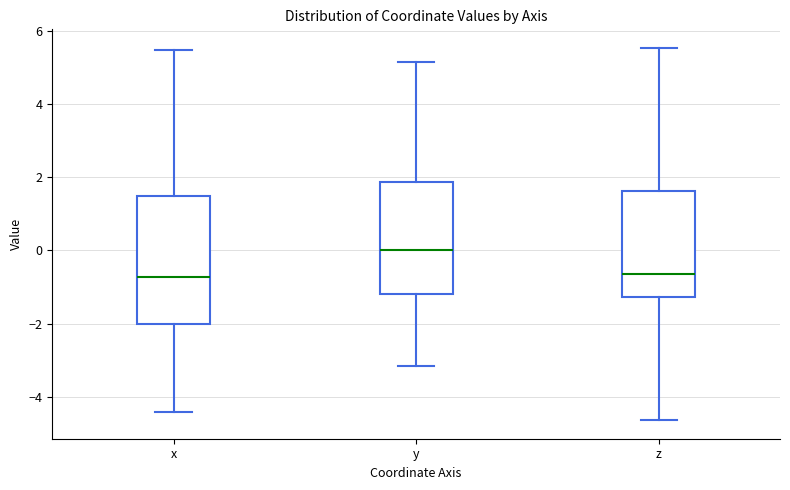

Reading left to right, transcribe this box plot: for each box, give where its median line is, the range the box spans, and where its two whiskers end, as read against the y-axis. The values are not printed on the chart, so give them approximately, as read against the axis.

x: median -0.8, box -2.0 to 1.4, whiskers -4.4 to 5.4
y: median 0.0, box -1.2 to 1.8, whiskers -3.2 to 5.2
z: median -0.6, box -1.2 to 1.6, whiskers -4.6 to 5.6